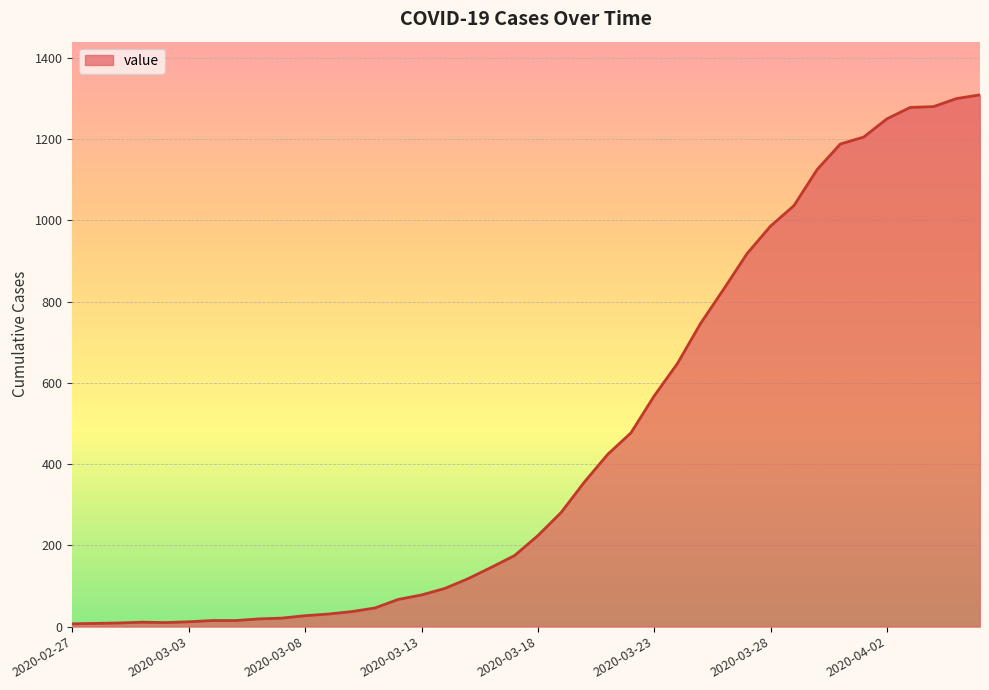

What is the sum of all values?

18379